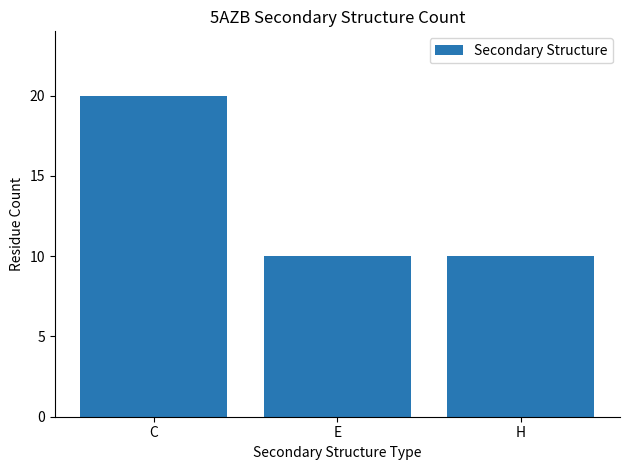

True or false: the data shows 28 at C.

False